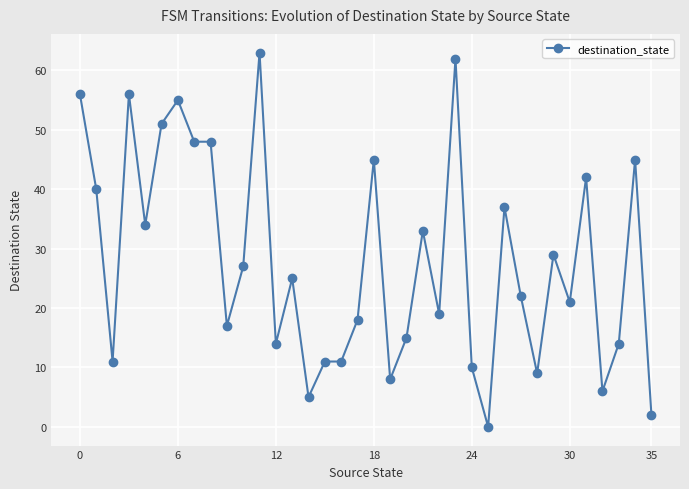

True or false: there are more than 0 points higher than both neighbors.

True